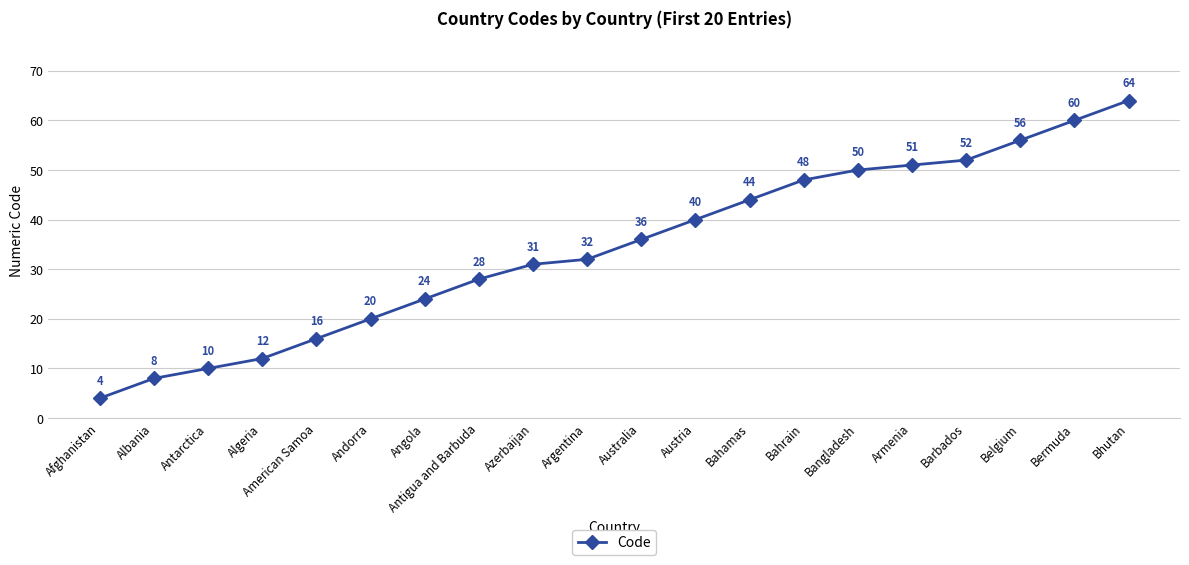

True or false: there are more than 0 points higher than both neighbors.

False